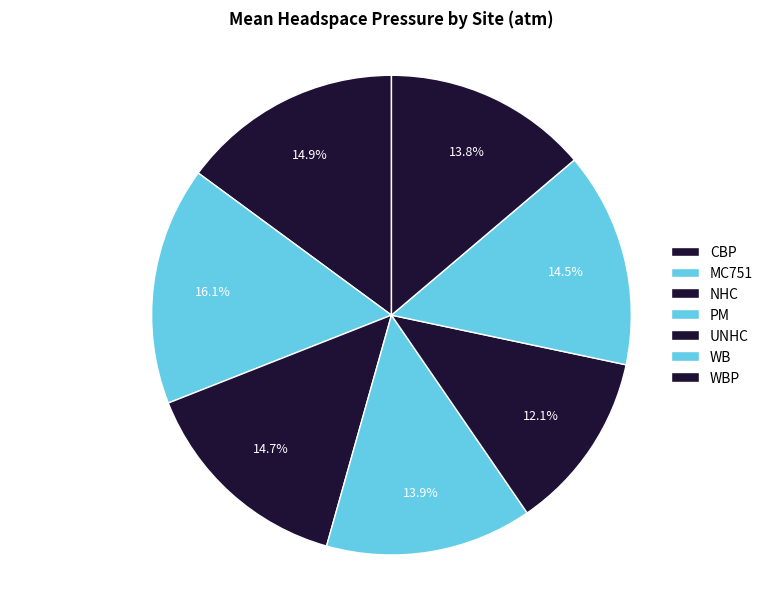

Between CBP and MC751, which is larger?

MC751